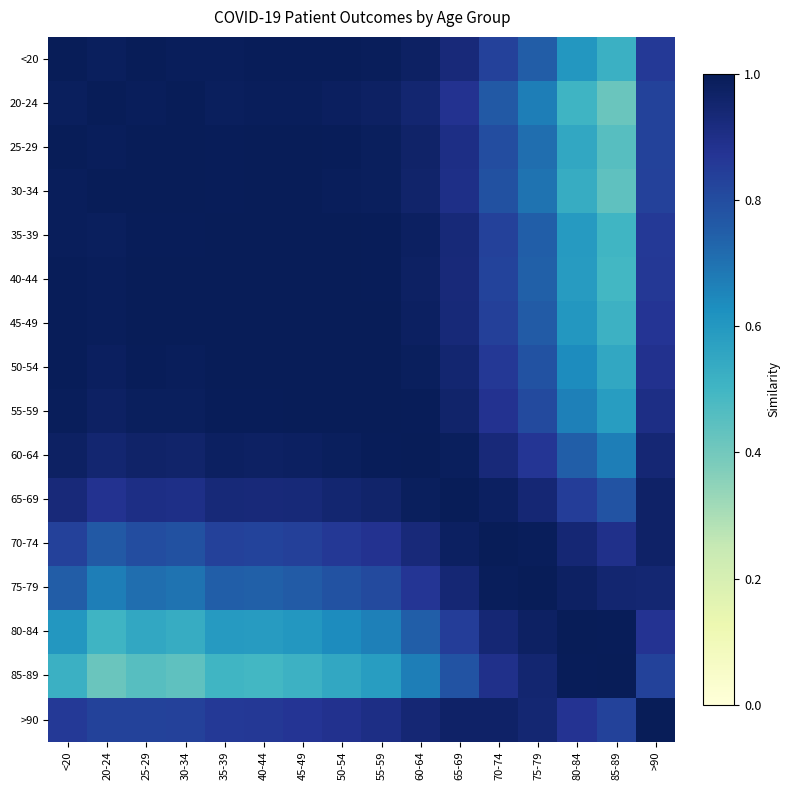

At <20, list the series in order from smallest to largest.

85-89, 80-84, 75-79, 70-74, >90, 65-69, 60-64, 20-24, 55-59, 30-34, 35-39, 40-44, 50-54, 45-49, 25-29, <20